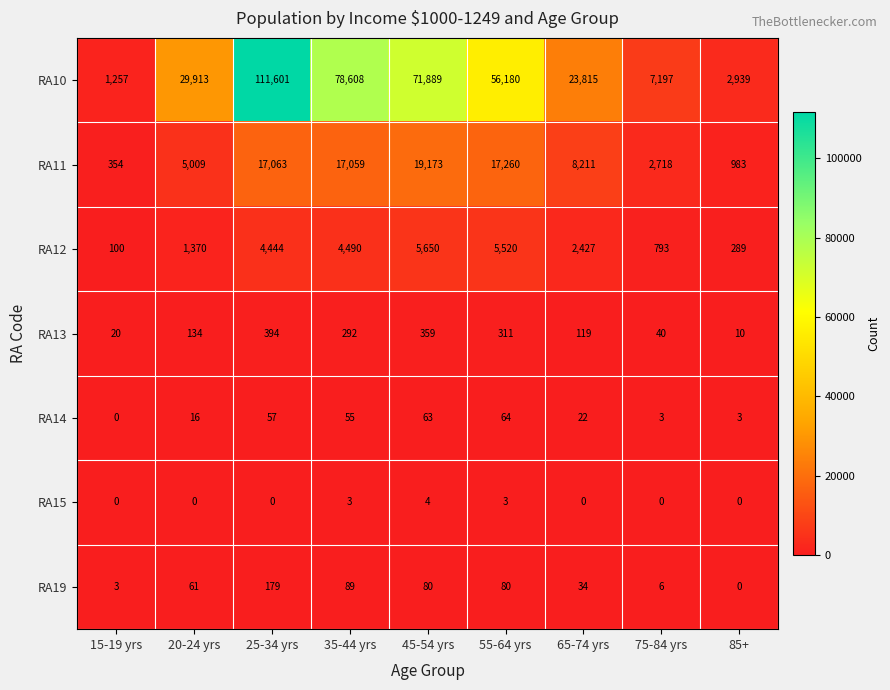

What is the sum of all RA11 values?

87830